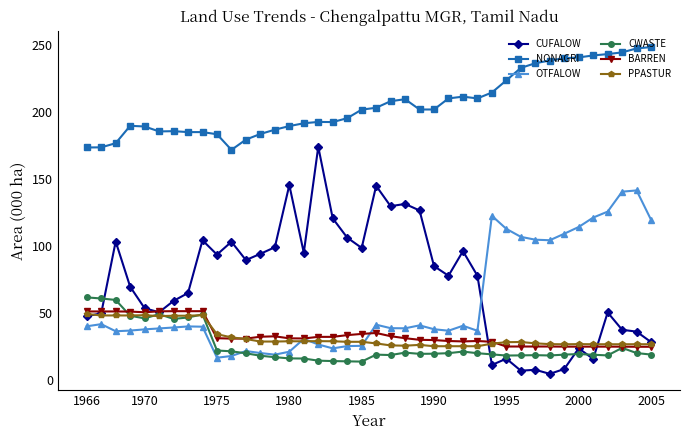

What is the average value of the BARREN series?

33.8